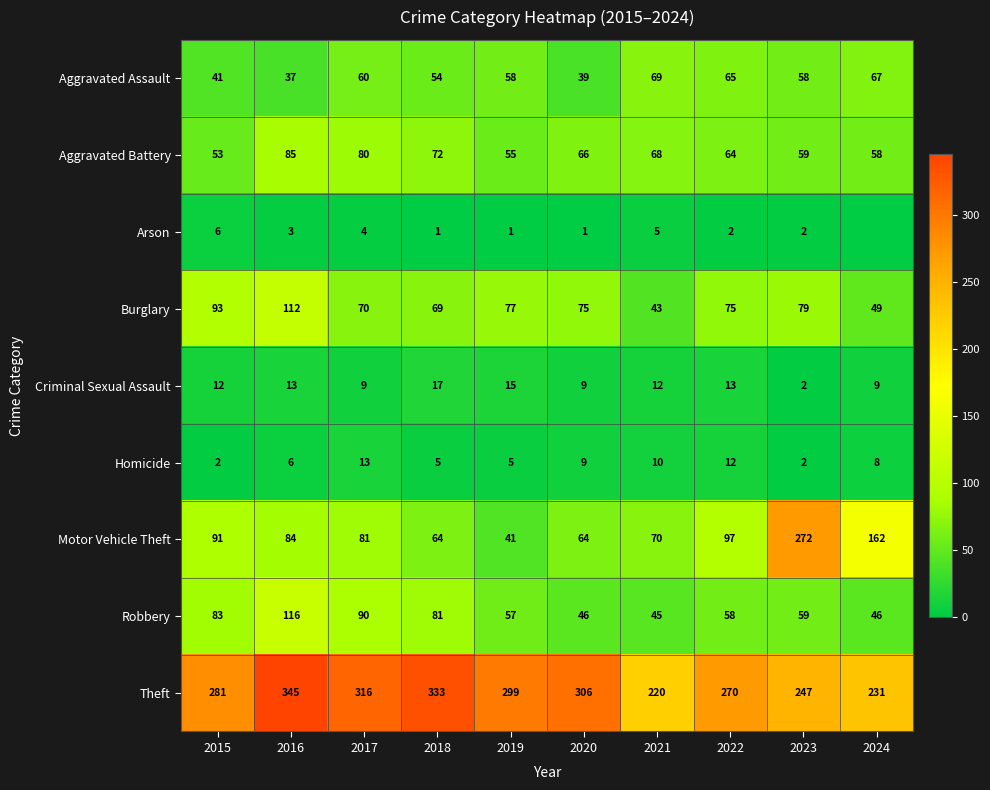

What is the minimum value for Aggravated Assault?

37